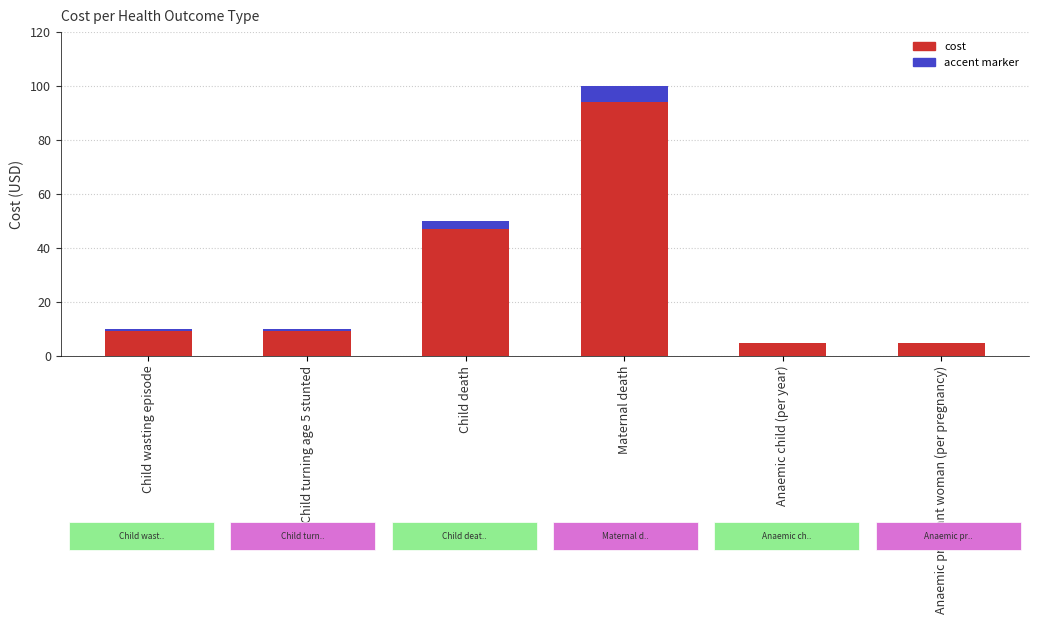

Between Anaemic child (per year) and Anaemic pregnant woman (per pregnancy), which series saw the biggest shift?

Cost